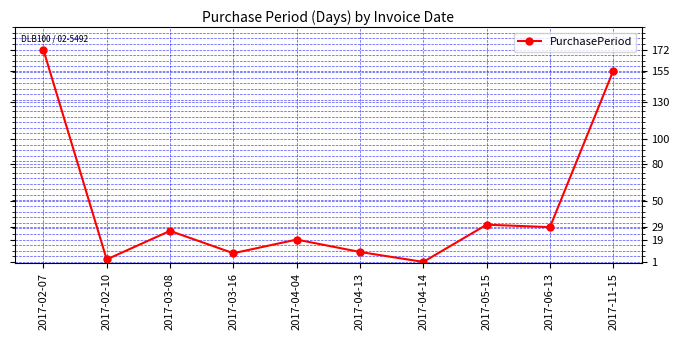

Is it true that the value at 2017-03-16 is 8?

True